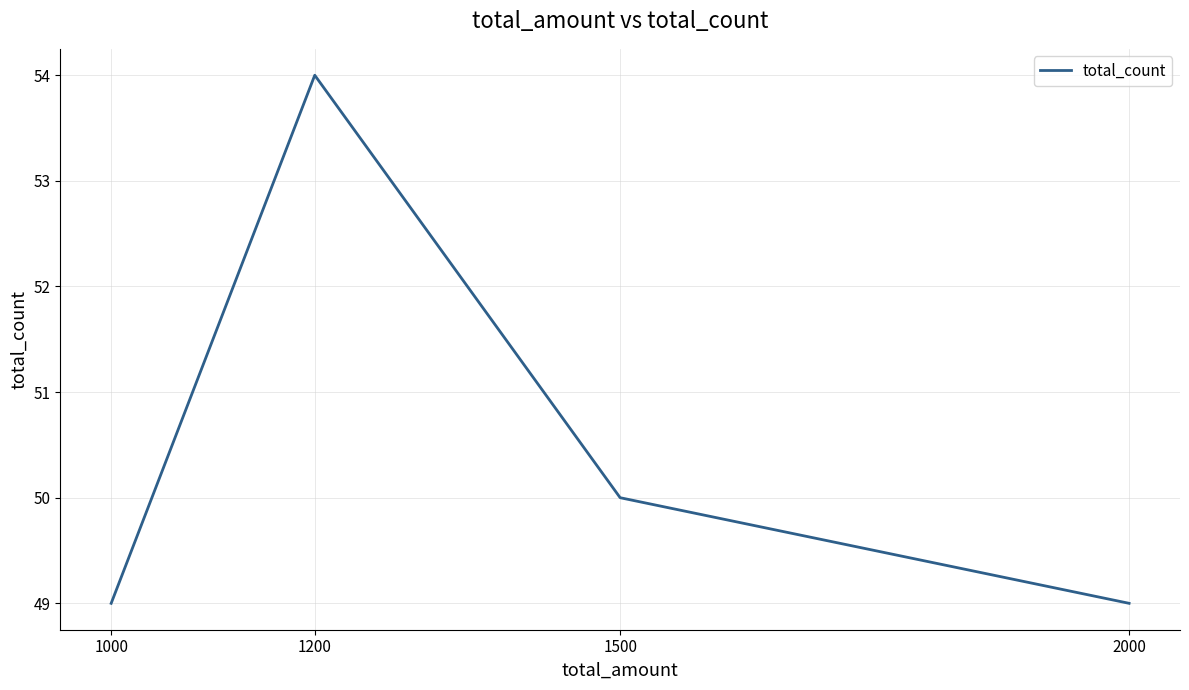

What is the difference between the values at 1500 and 1000?

1